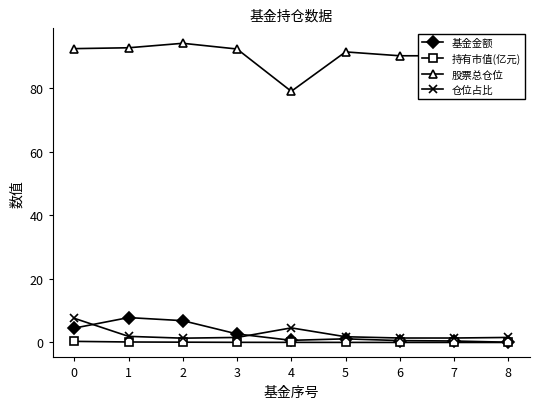

Is it true that 仓位占比 equals 1.4 at 6?

True